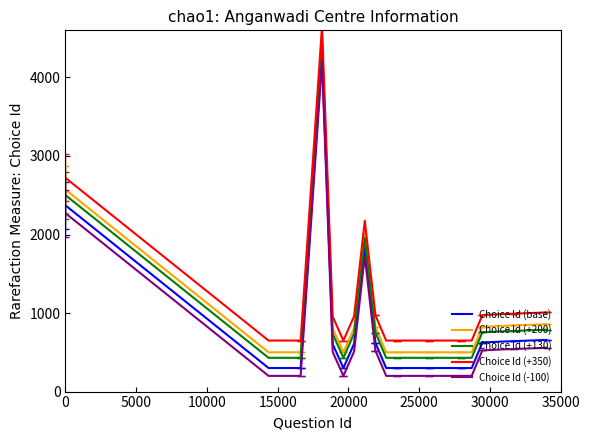

True or false: Choice Id (base) and Choice Id (+200) cross at least once.

False